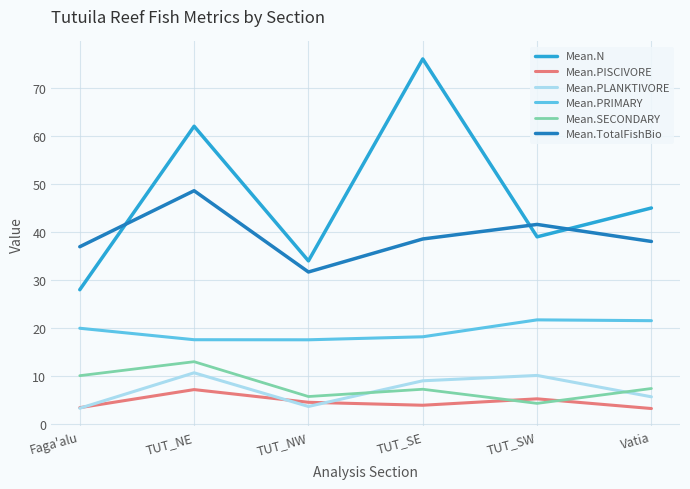

The Mean.TotalFishBio series shows 11.0 at TUT_SW. True or false?

False